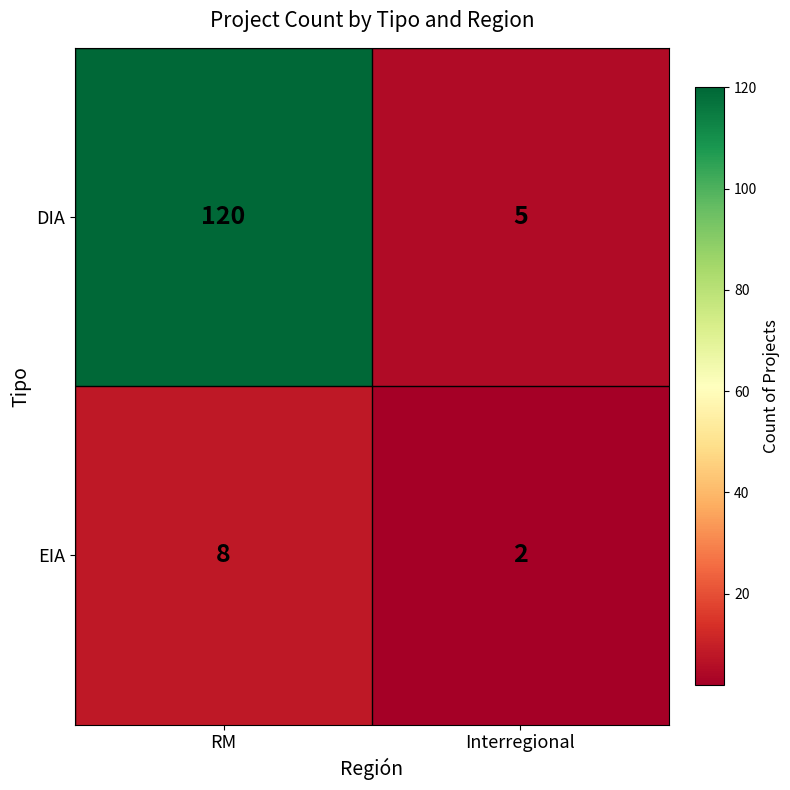

Rank the series by their maximum value, from highest to lowest.

DIA, EIA